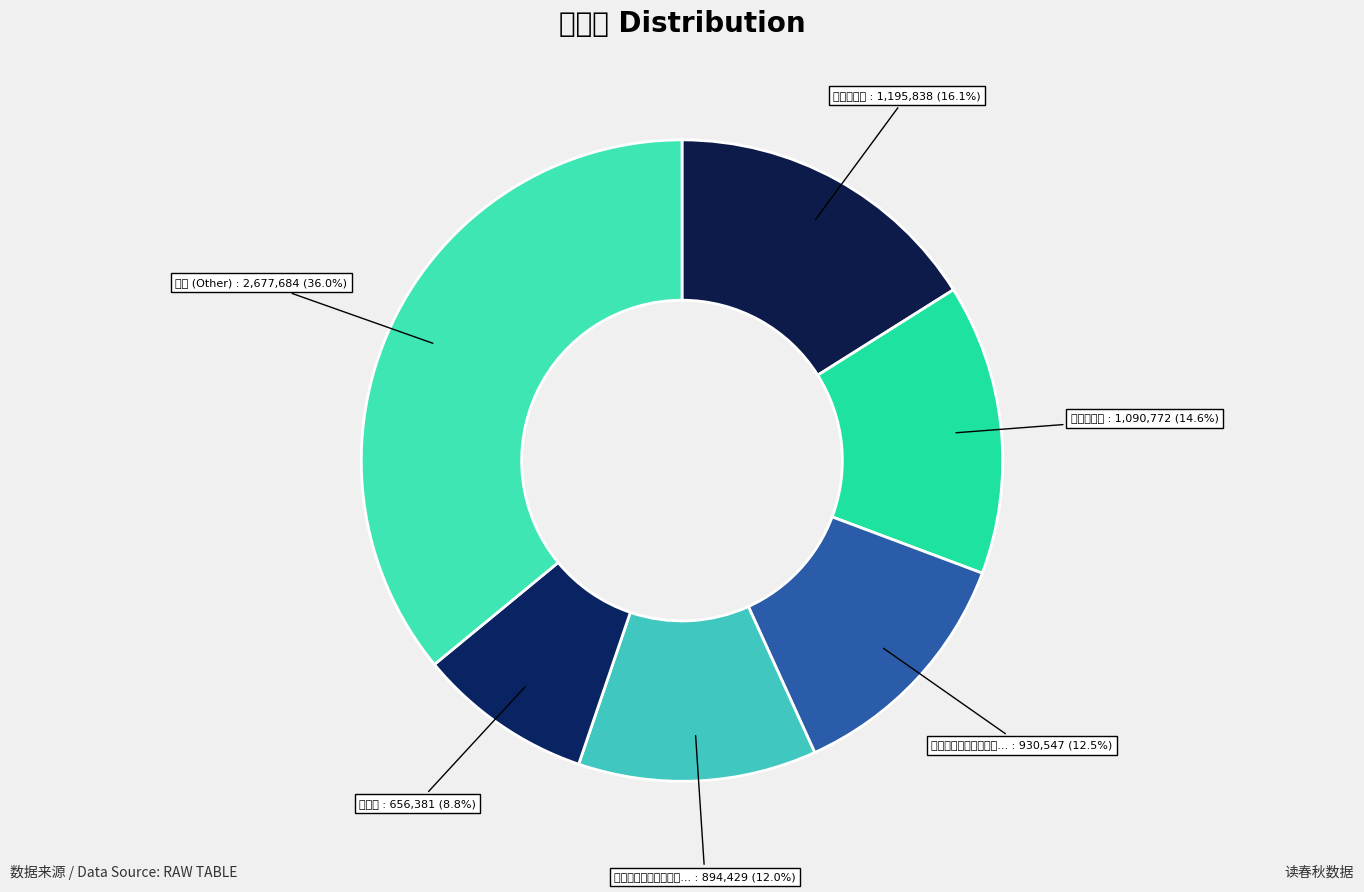

Which category has the smallest portion of the pie?

读春秋